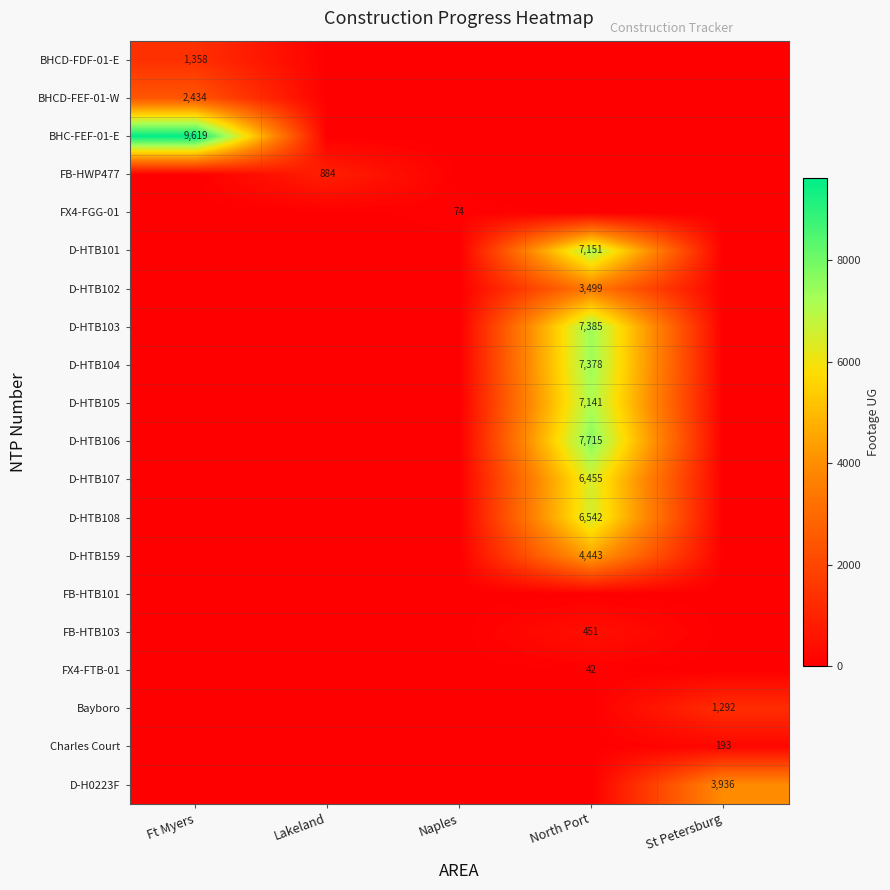

At how many categories does at least one series exceed 4280?

2